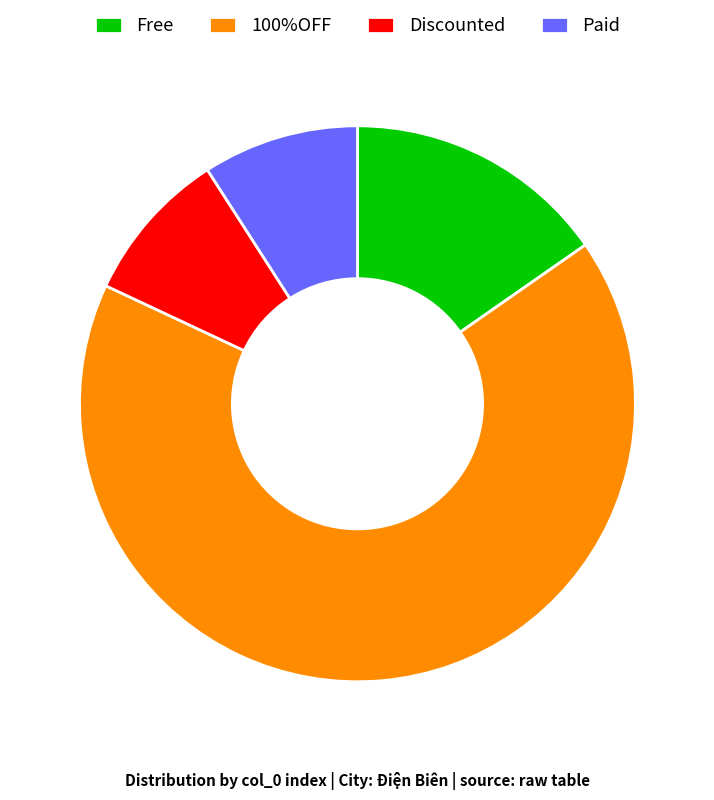

Do Free and Discounted together represent more than half of the pie?

No